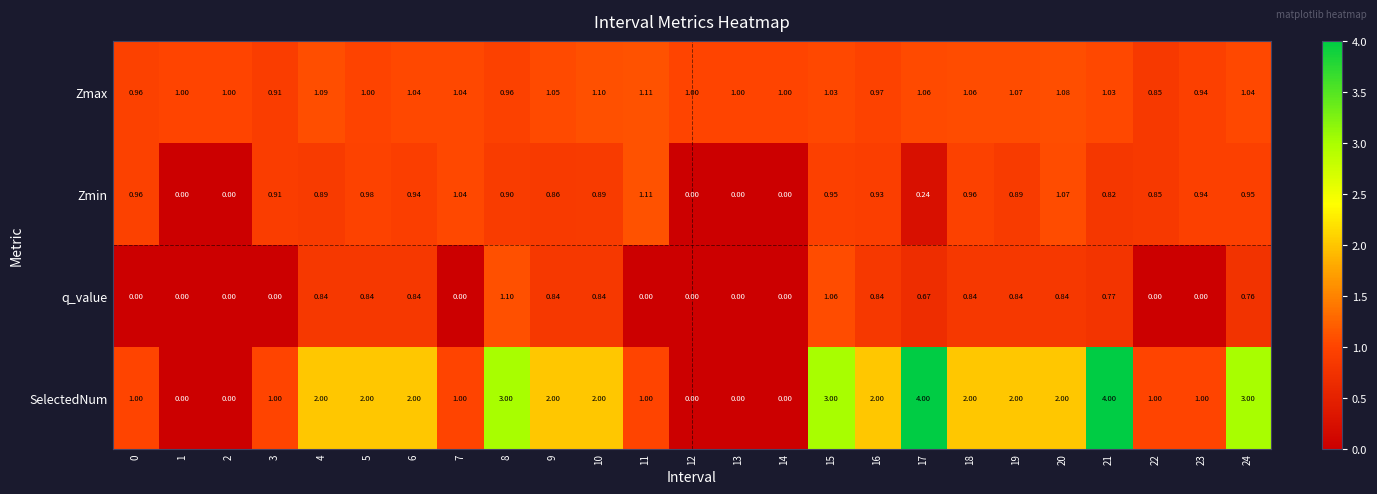

Between 17 and 22, which series saw the biggest shift?

SelectedNum